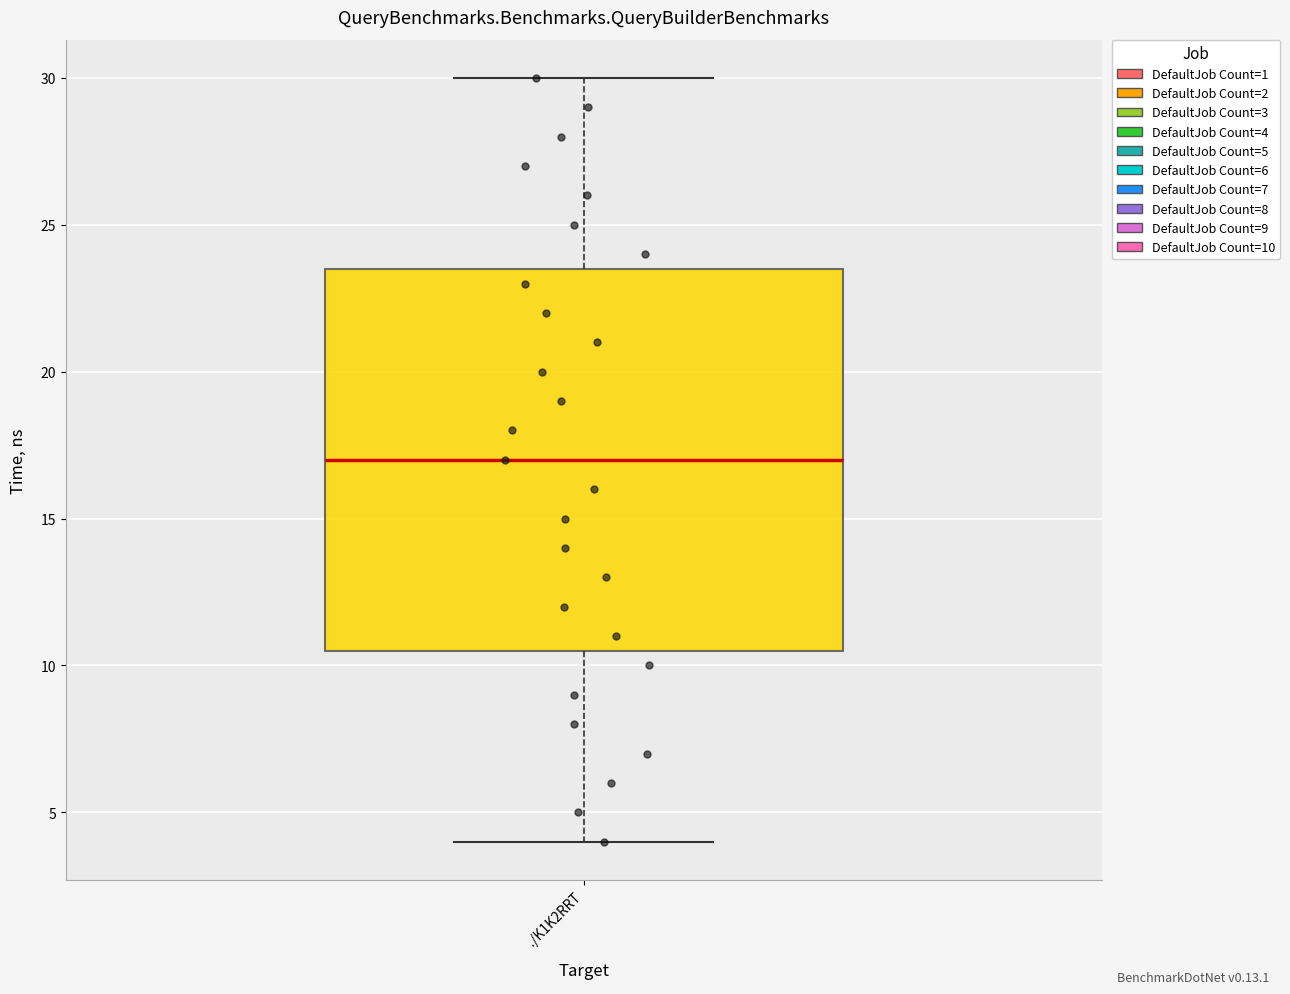

Where is the lower edge of the box for ./K1K2RRT on the y-axis? The values are not printed on the chart, so give them approximately, as read against the axis.

10.5